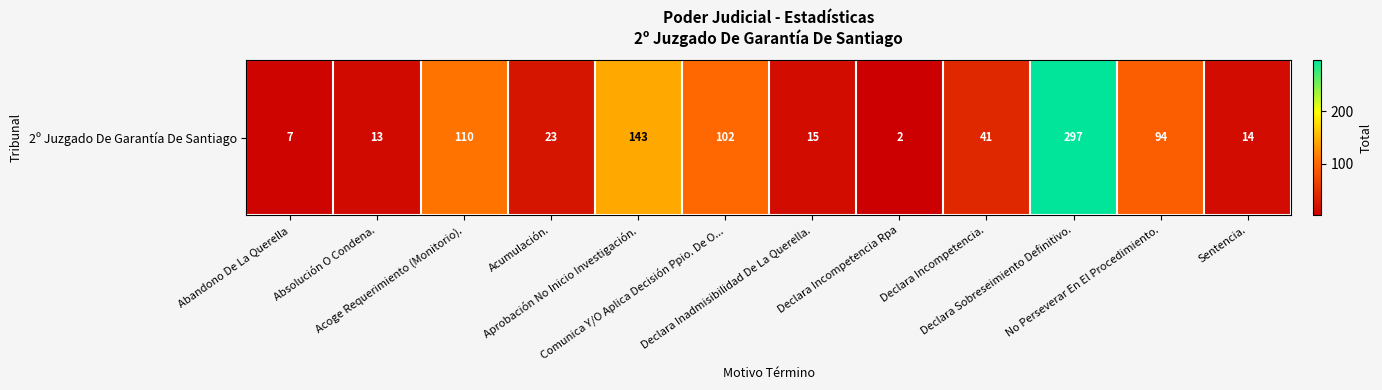

Reading left to right, extract all data points from this chart.

Abandono De La Querella=7	Absolución O Condena.=13	Acoge Requerimiento (Monitorio).=110	Acumulación.=23	Aprobación No Inicio Investigación.=143	Comunica Y/O Aplica Decisión Ppio. De O...=102	Declara Inadmisibilidad De La Querella.=15	Declara Incompetencia Rpa=2	Declara Incompetencia.=41	Declara Sobreseimiento Definitivo.=297	No Perseverar En El Procedimiento.=94	Sentencia.=14